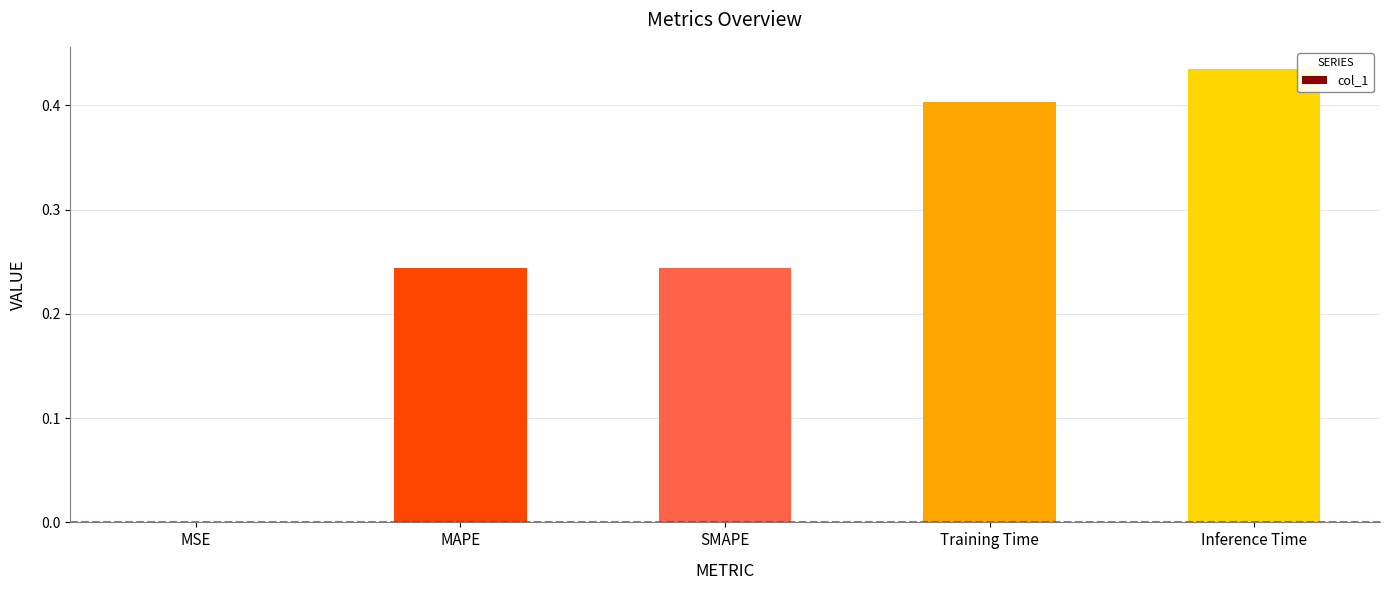

How many series are shown in this chart?

1